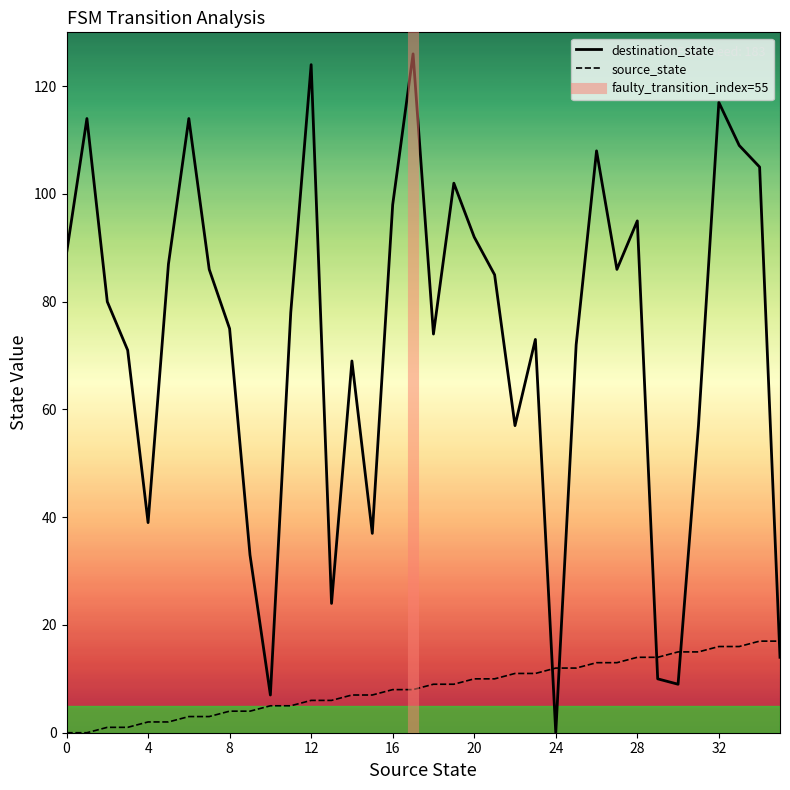

Between which two adjacent categories do destination_state and source_state first intersect?

23 and 24